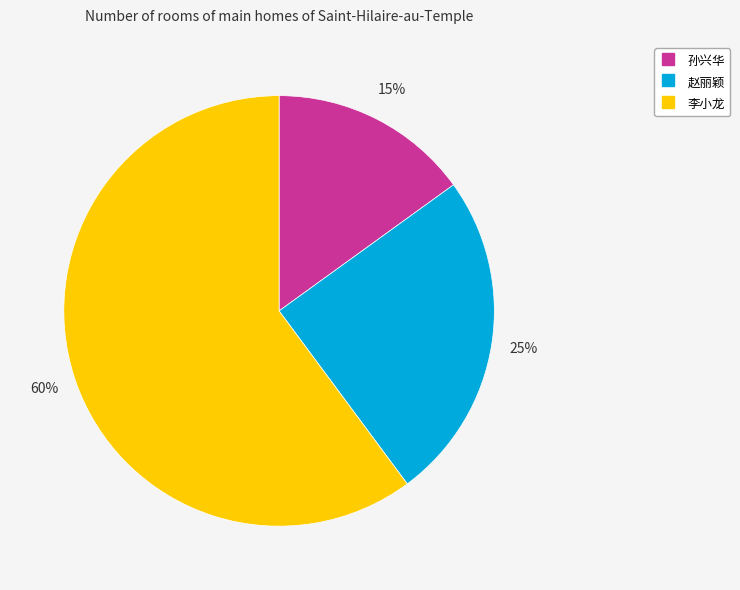

To the nearest percent, what portion does 李小龙 represent?

60%